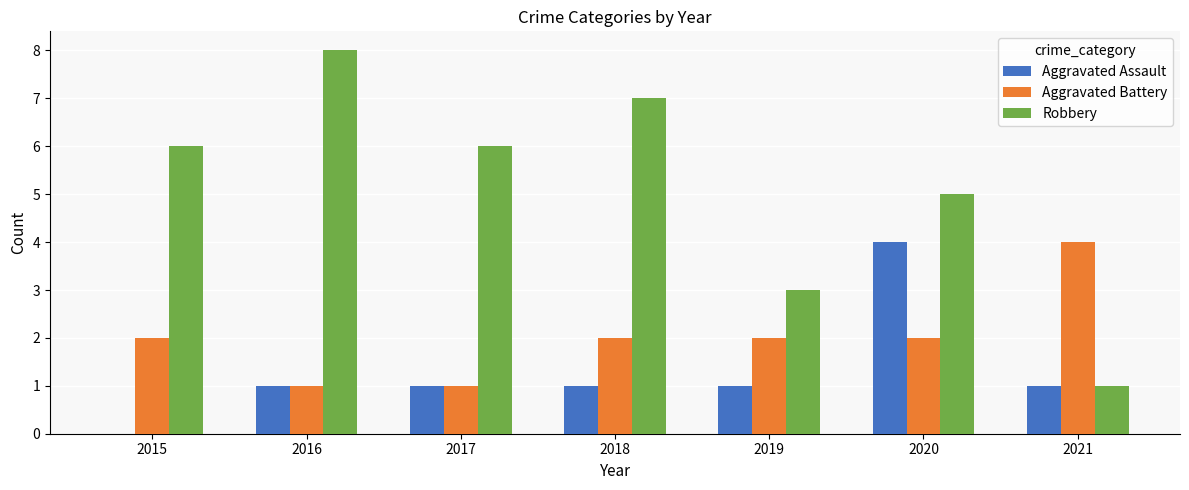

Which series changed the most between 2017 and 2021?

Robbery